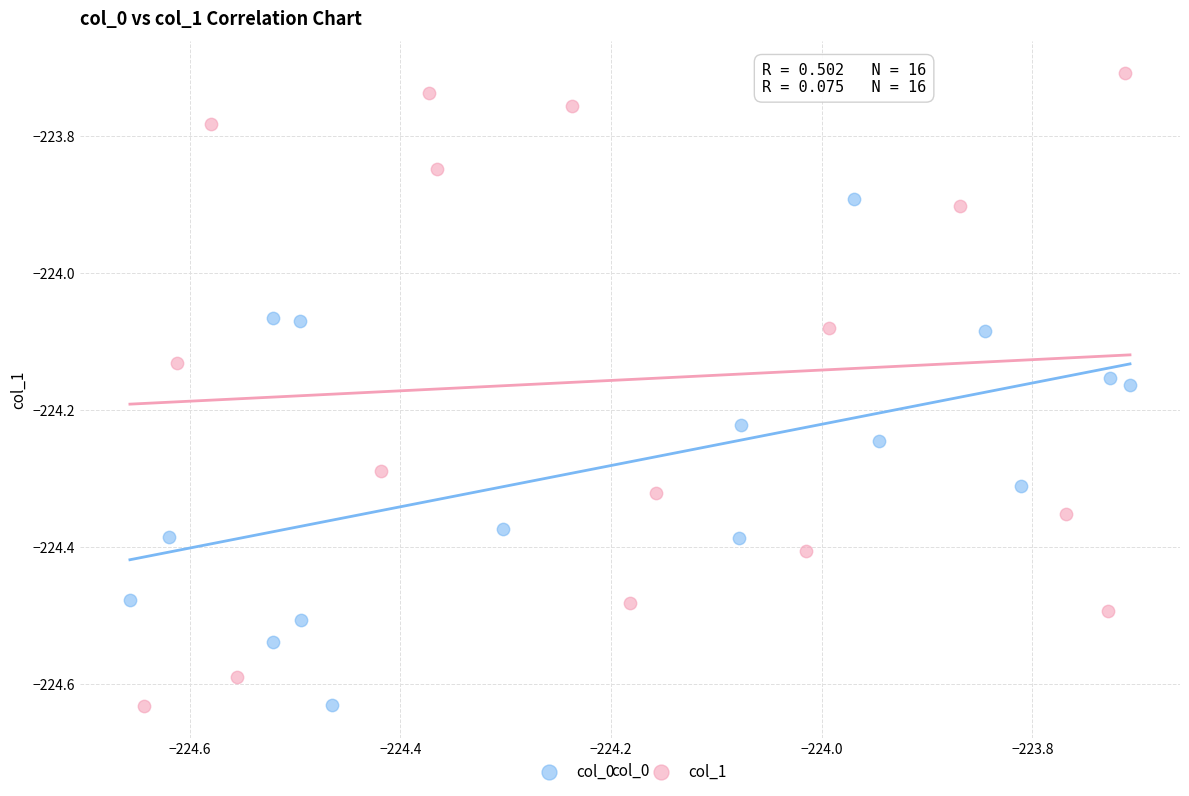

Which series has the widest spread of Y values?

col_1